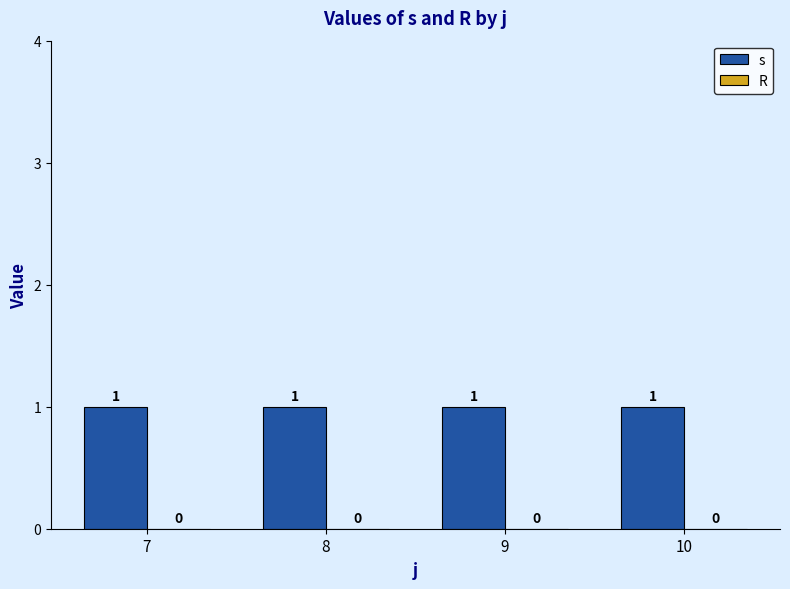

Rank the categories by s value from highest to lowest.

7, 8, 9, 10